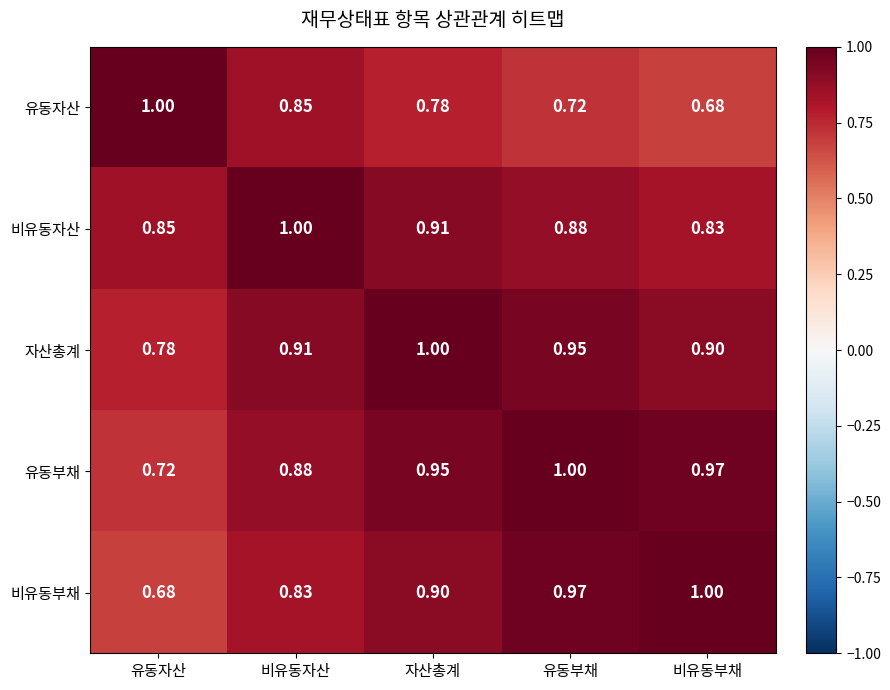

Which category has the lowest value in the 자산총계 series?

유동자산